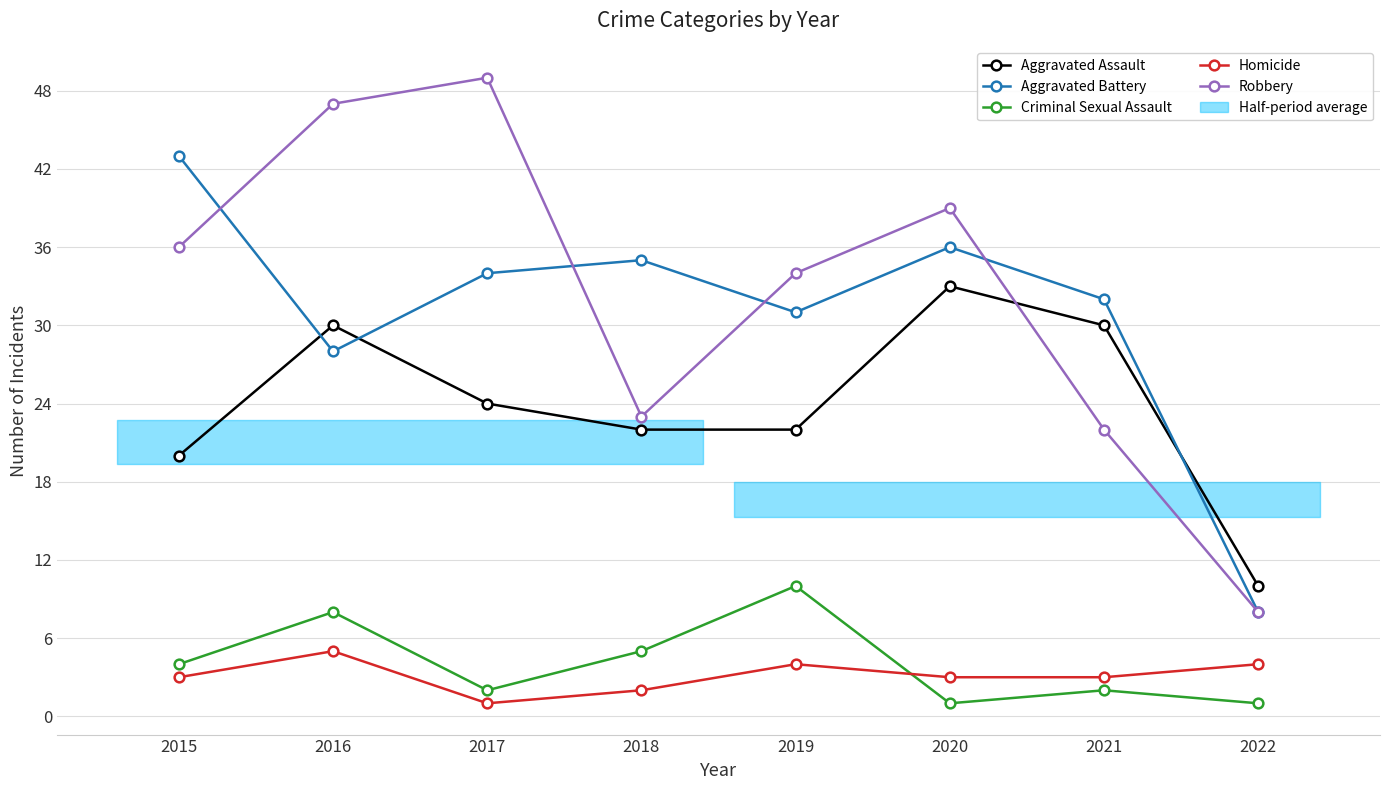

Is the value of Criminal Sexual Assault at 2015 greater than the value of Aggravated Assault at 2018?

No